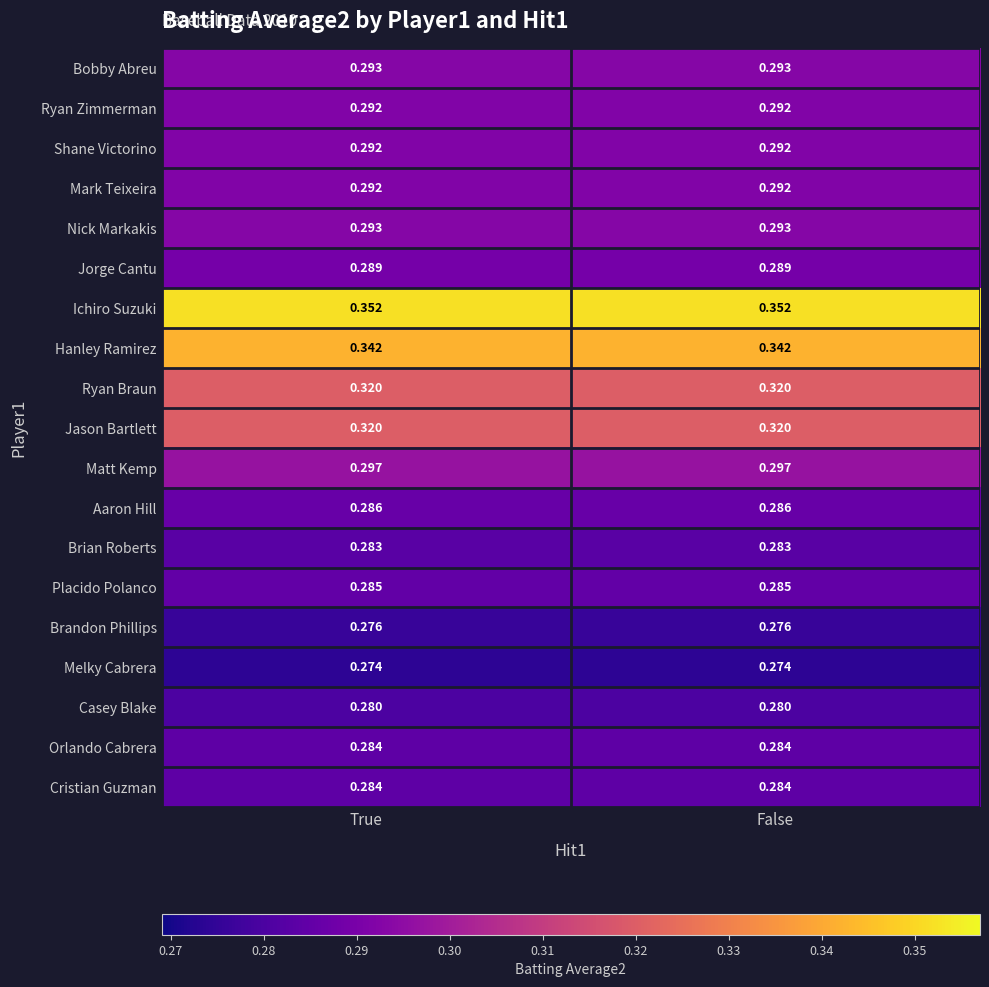

Count the number of data series in this chart.

19